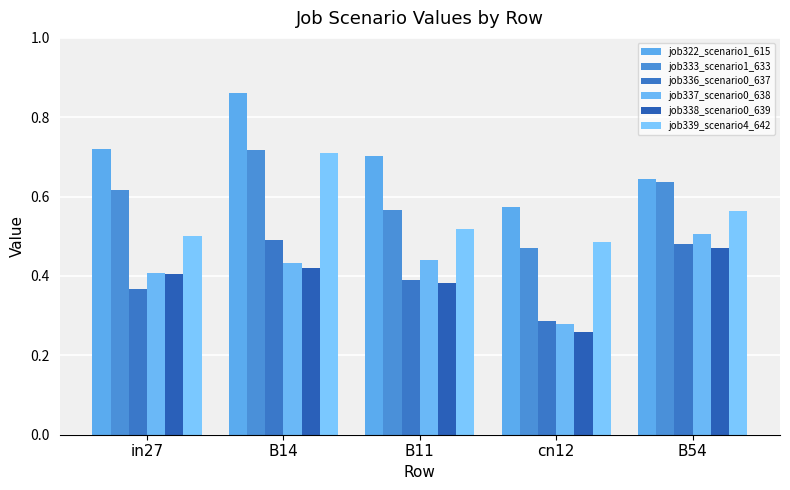

Does the chart contain any negative values?

No